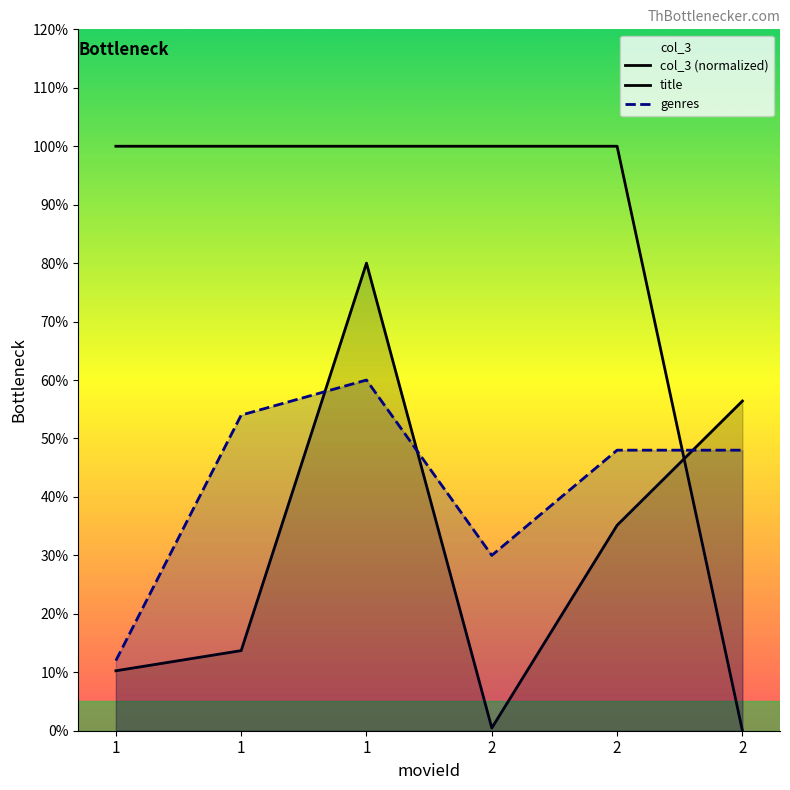

Is it true that genres equals 84.1 at 1?

False